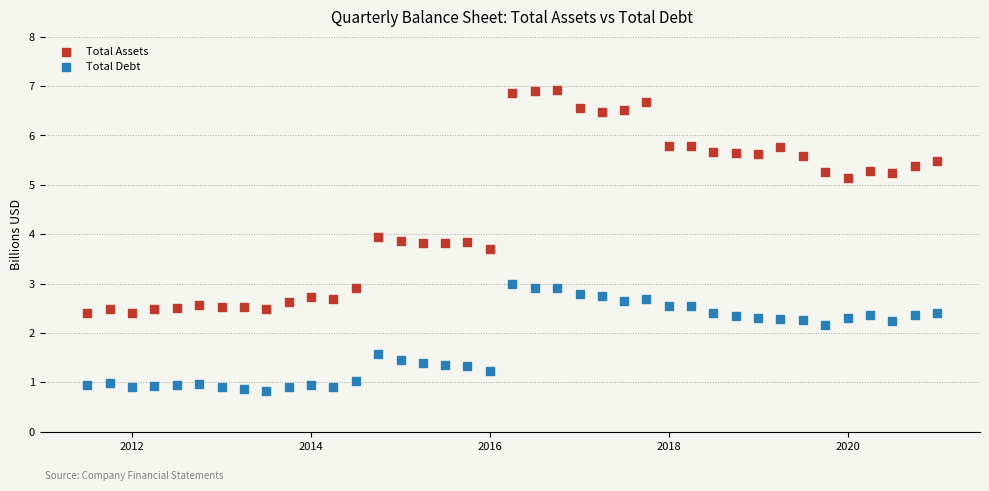

Across all data points, what is the range of X values (max minus min)?

3472.0